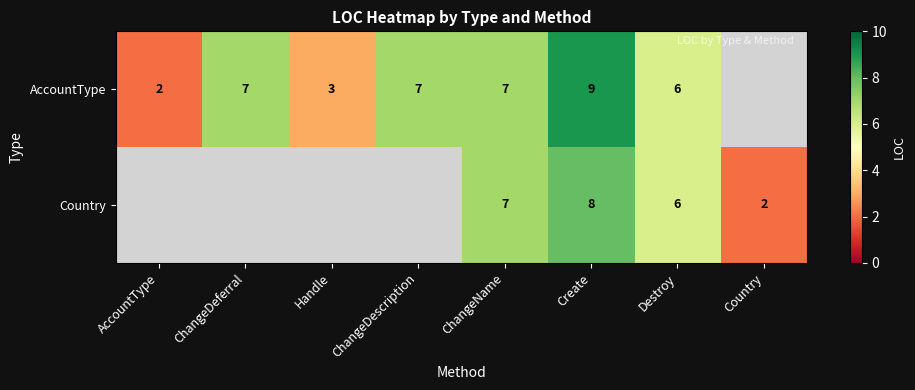

The value of AccountType at ChangeName is 10.3. True or false?

False